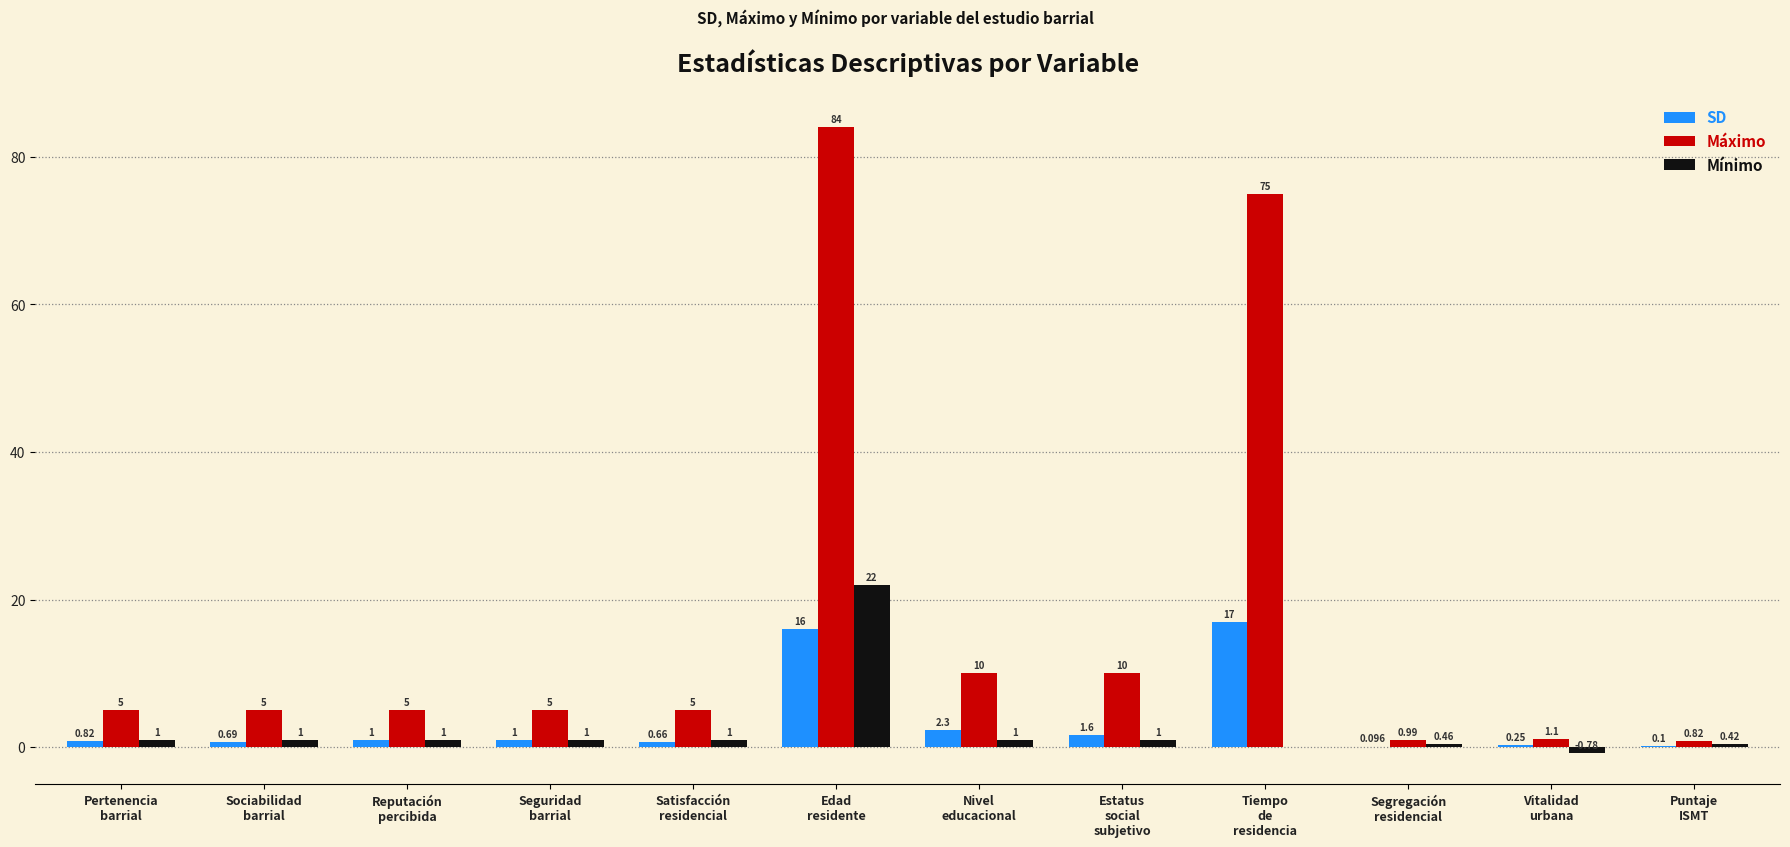

Which series has the largest total across all categories?

Máximo